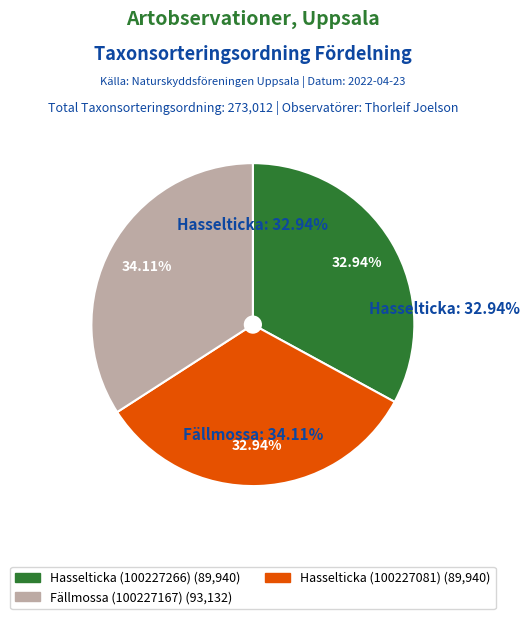

To the nearest percent, what portion does Hasselticka (100227266) represent?

33%